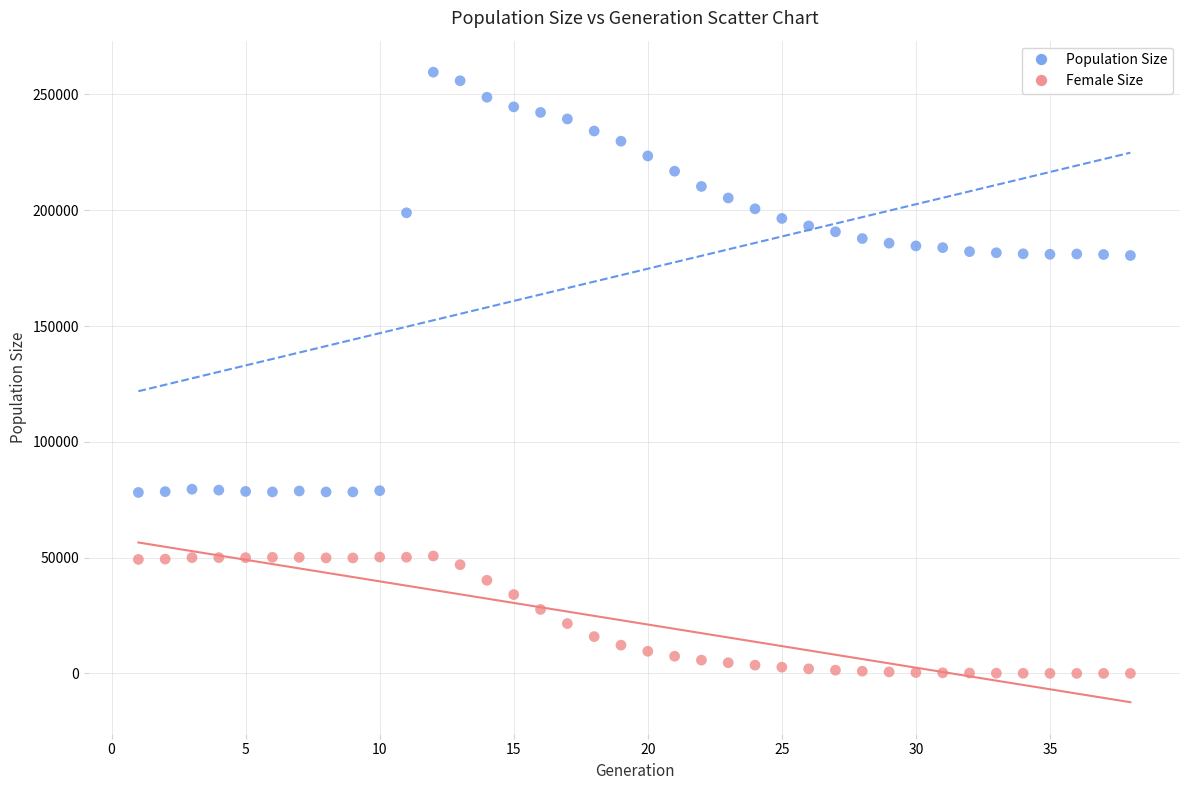

What is the X range (max minus min) for the scatter plot?

37